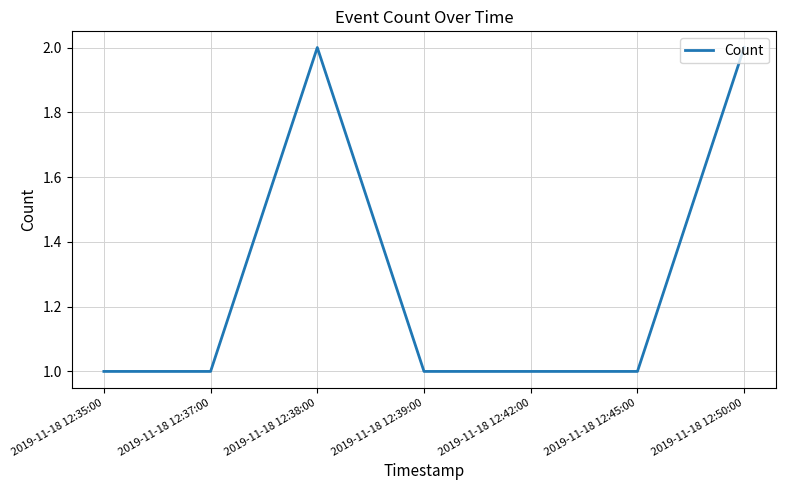

Does the chart have visible grid lines?

Yes